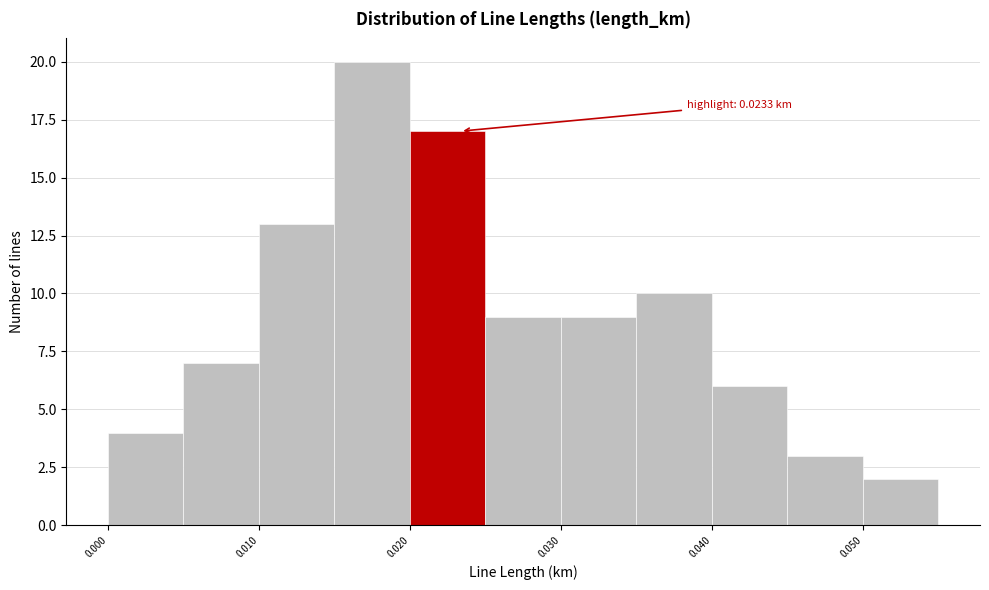

Which range on the x-axis has the tallest bar?

0.015 to 0.020